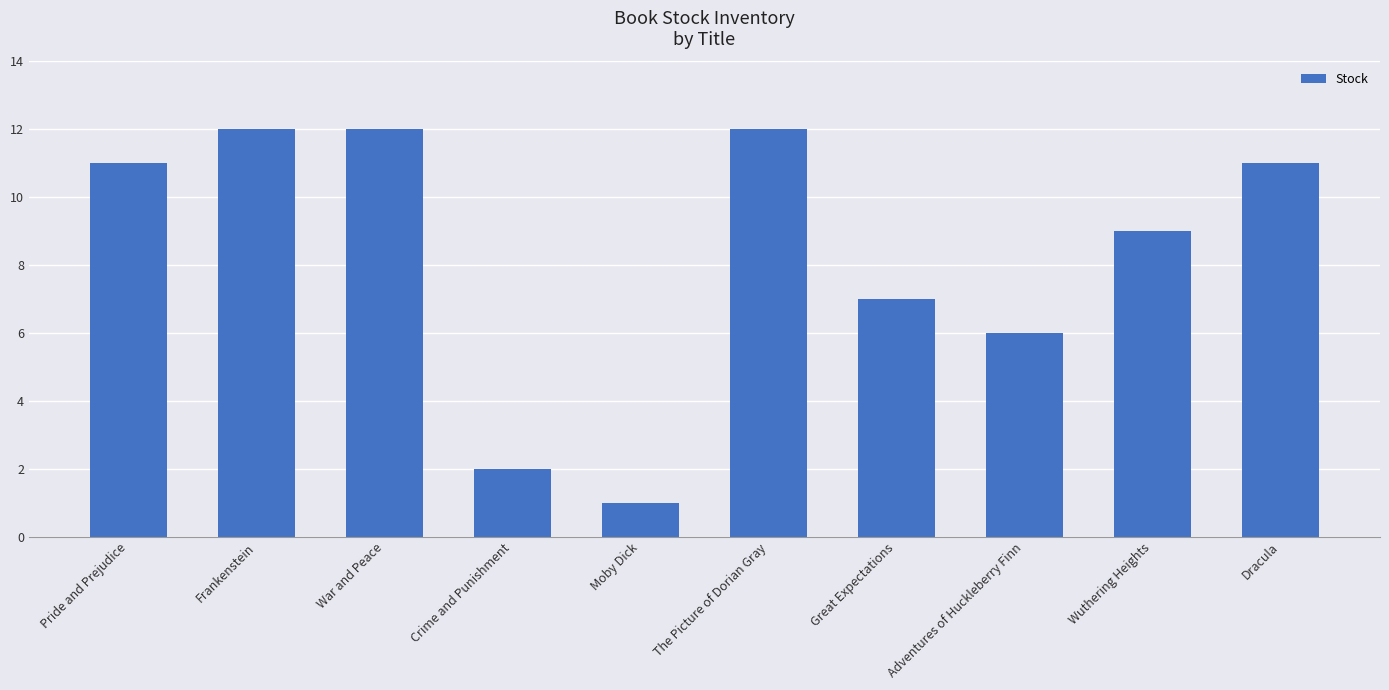

What value does the data have at War and Peace?

12